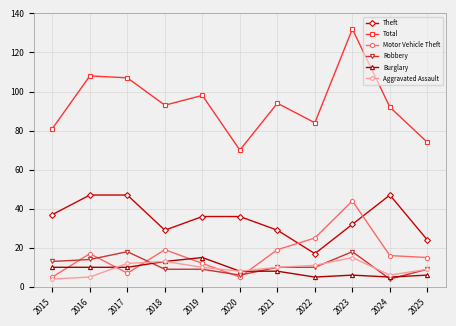

Which series has the widest spread of values?

Total